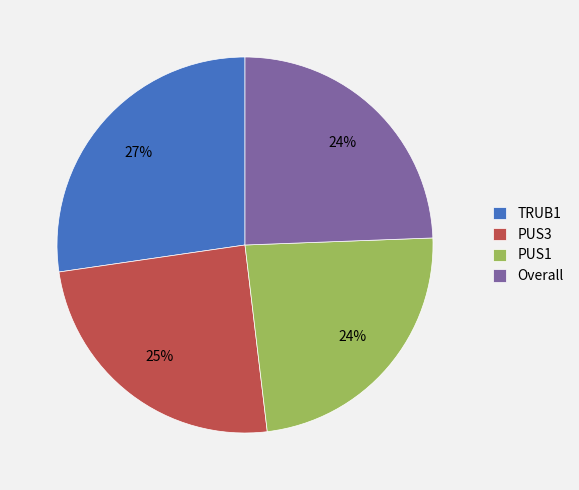

Does any single category account for the majority?

No